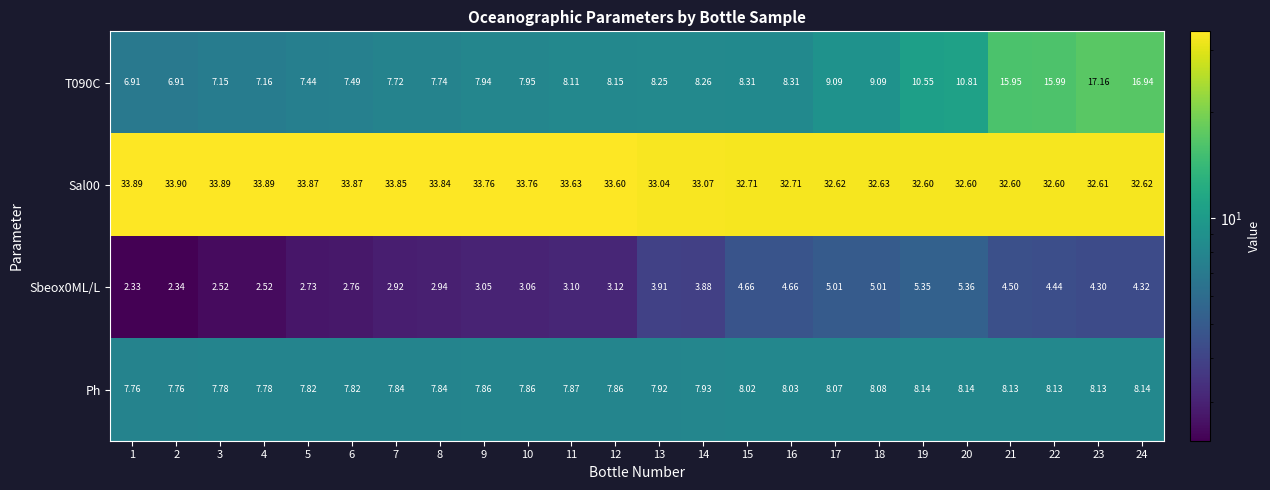

How many values in the Sal00 series exceed 33?

14